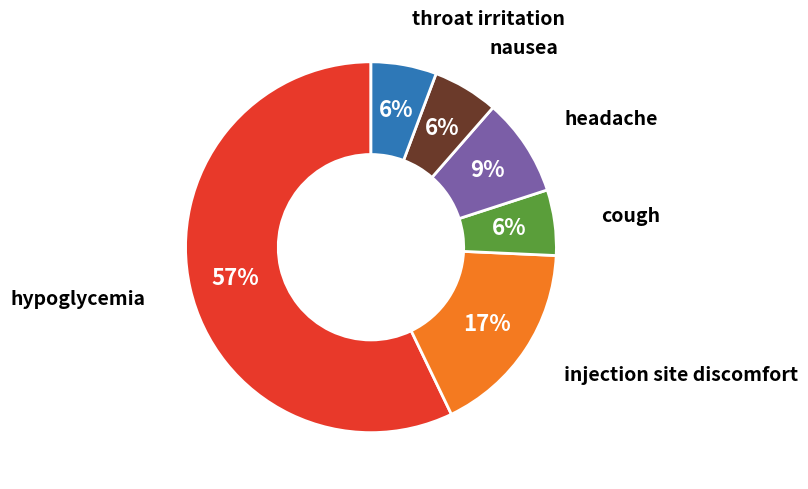

To the nearest percent, what is the average slice percentage?

17%